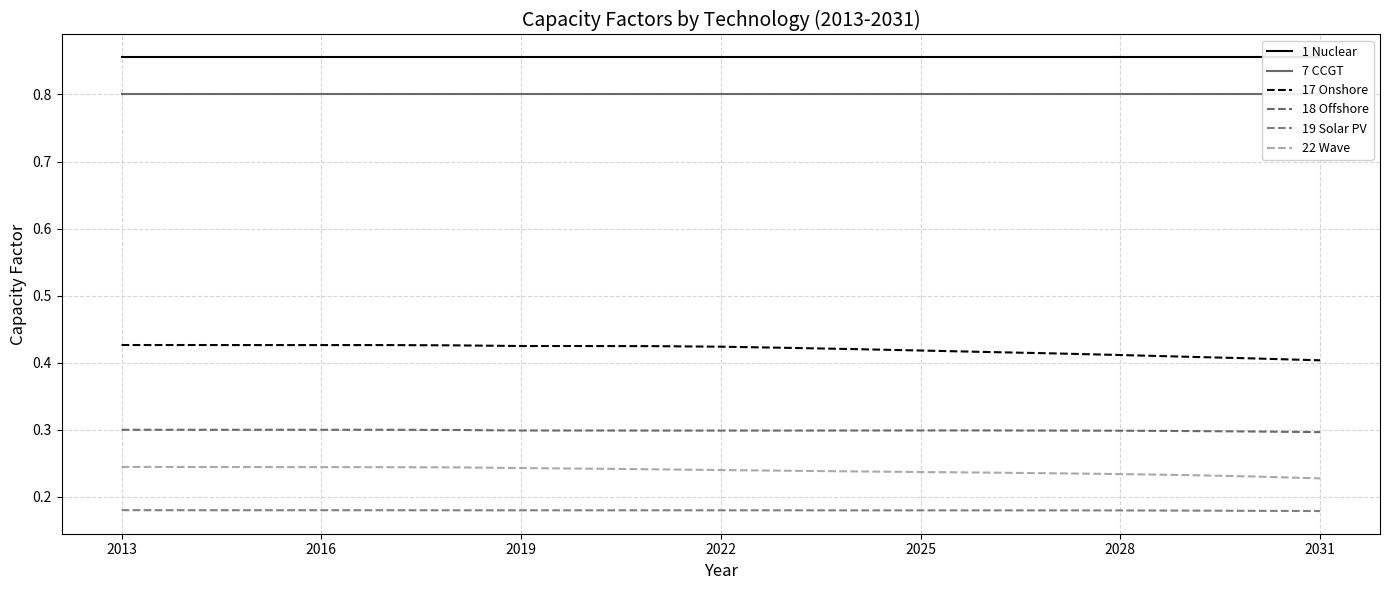

Reading left to right, transcribe all the data shown in this chart.

1 Nuclear: 0.9	0.9	0.9	0.9	0.9	0.9	0.9	0.9	0.9	0.9	0.9	0.9	0.9	0.9	0.9	0.9	0.9	0.9	0.9
7 CCGT: 0.8	0.8	0.8	0.8	0.8	0.8	0.8	0.8	0.8	0.8	0.8	0.8	0.8	0.8	0.8	0.8	0.8	0.8	0.8
17 Onshore: 0.4	0.4	0.4	0.4	0.4	0.4	0.4	0.4	0.4	0.4	0.4	0.4	0.4	0.4	0.4	0.4	0.4	0.4	0.4
18 Offshore: 0.3	0.3	0.3	0.3	0.3	0.3	0.3	0.3	0.3	0.3	0.3	0.3	0.3	0.3	0.3	0.3	0.3	0.3	0.3
19 Solar PV: 0.2	0.2	0.2	0.2	0.2	0.2	0.2	0.2	0.2	0.2	0.2	0.2	0.2	0.2	0.2	0.2	0.2	0.2	0.2
22 Wave: 0.2	0.2	0.2	0.2	0.2	0.2	0.2	0.2	0.2	0.2	0.2	0.2	0.2	0.2	0.2	0.2	0.2	0.2	0.2